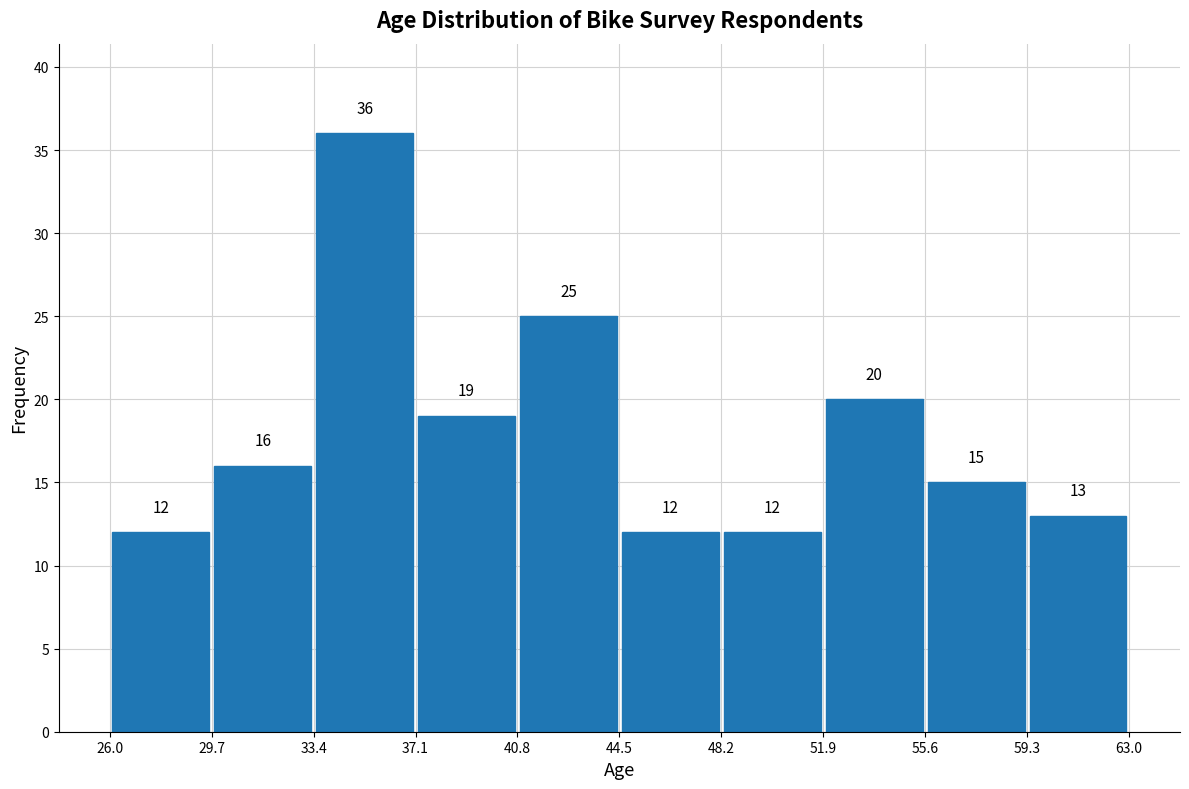

Reading left to right, list every bar in this chart as the range it spans on the x-axis followed by its height.

26.0 to 29.7: 12
29.7 to 33.4: 16
33.4 to 37.1: 36
37.1 to 40.8: 19
40.8 to 44.5: 25
44.5 to 48.2: 12
48.2 to 51.9: 12
51.9 to 55.6: 20
55.6 to 59.3: 15
59.3 to 63.0: 13